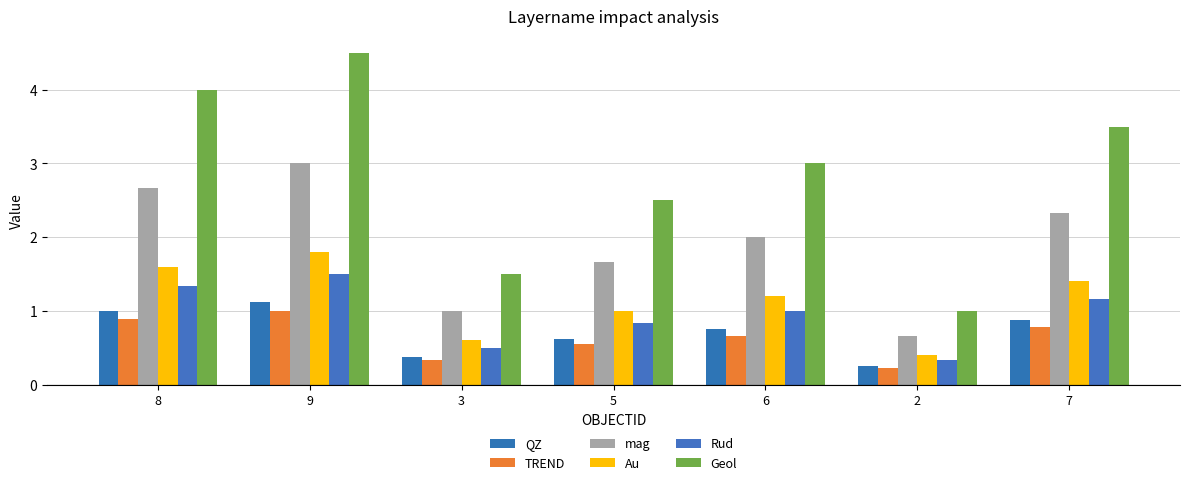

What is the difference between the highest and lowest values at 3?

1.2